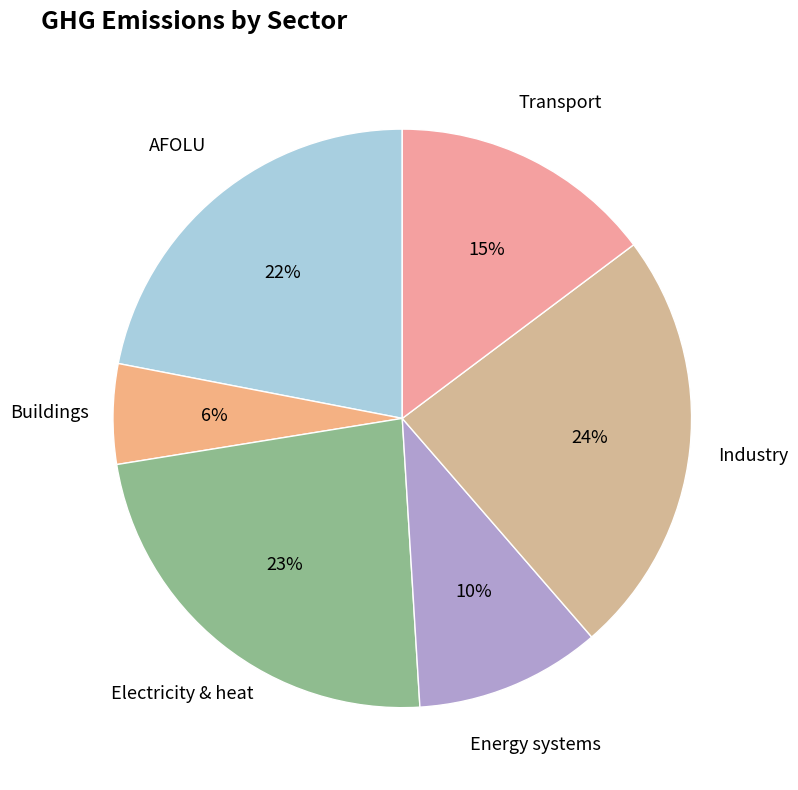

Combined, do Transport and Buildings account for over 50%?

No